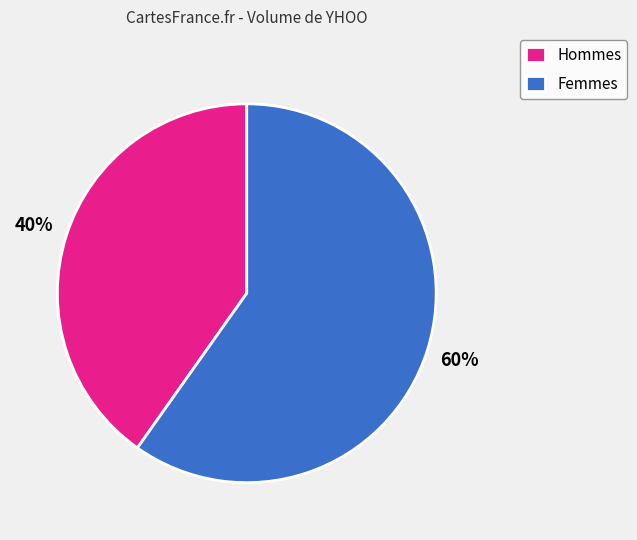

Combined, do Femmes and Hommes account for over 50%?

Yes